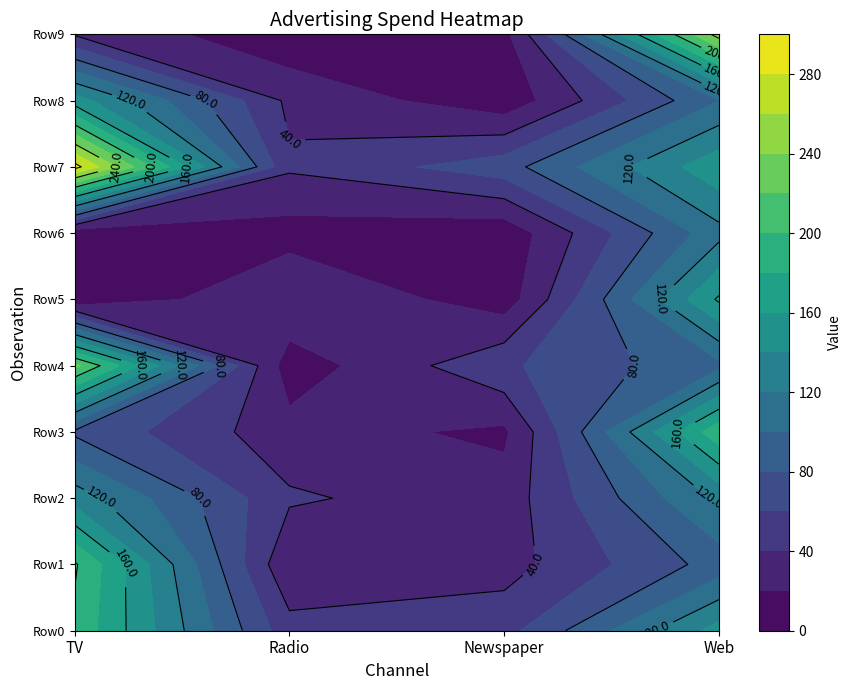

Where does the Row6 series first go above 11?

1